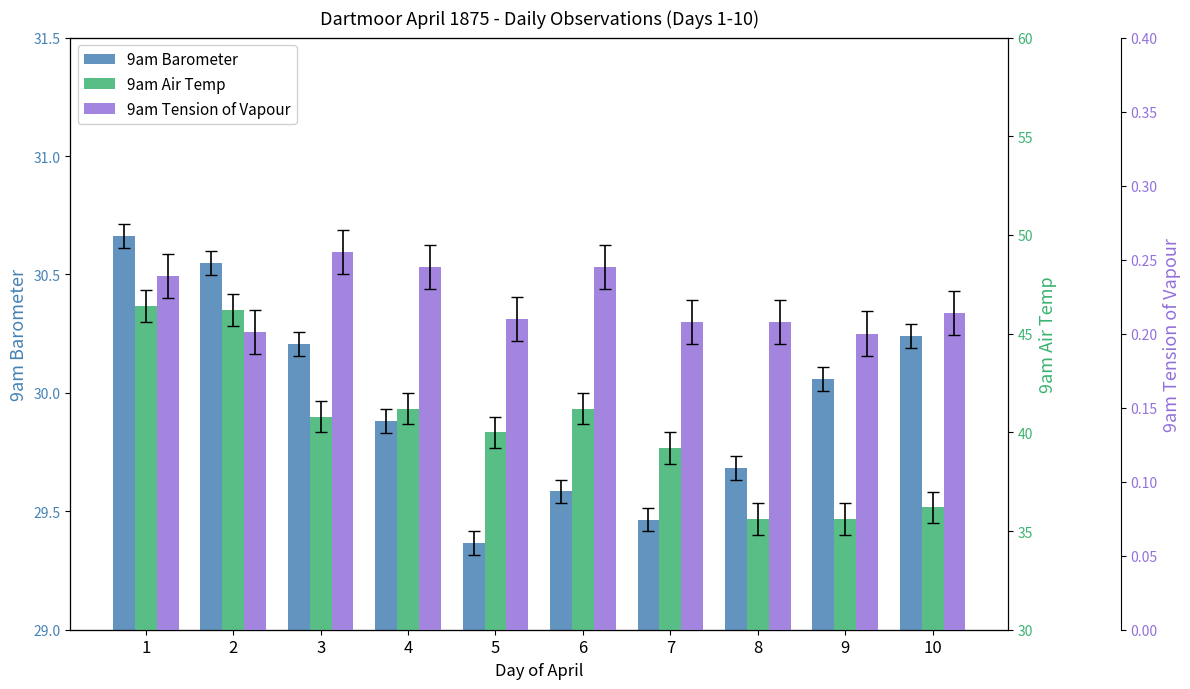

At 2, list the series in order from smallest to largest.

9am Tension of Vapour, 9am Barometer, 9am Air Temp